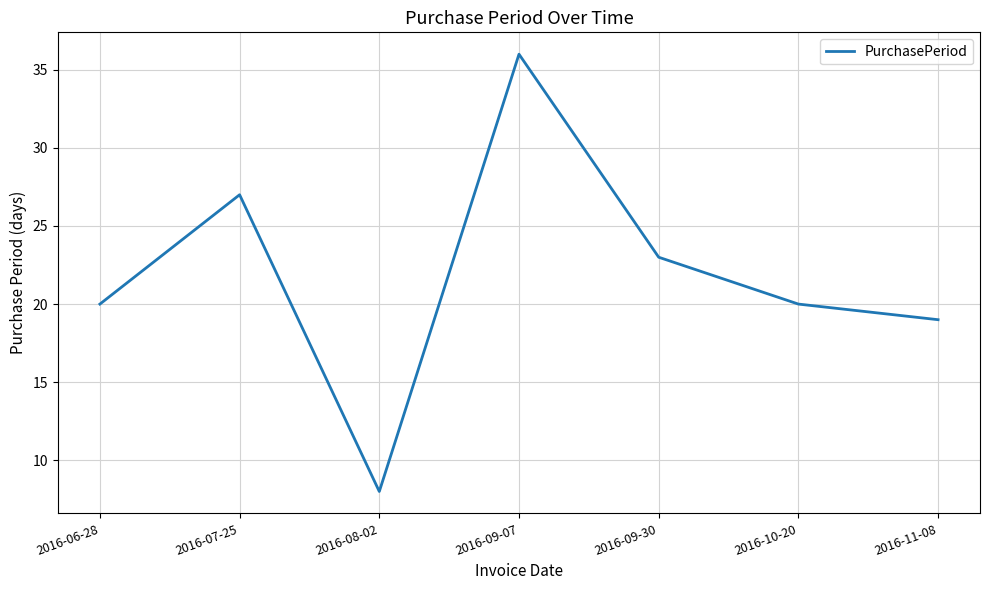

What position from the right is 2016-09-07?

4